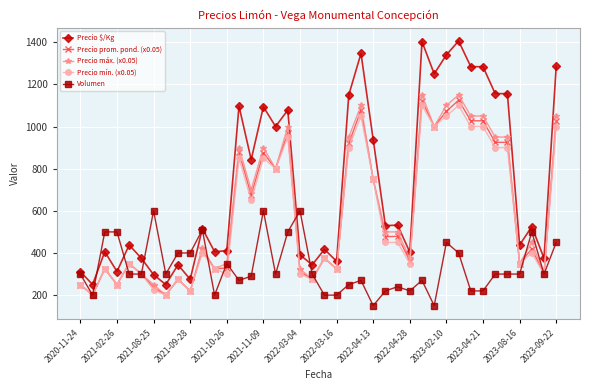

How many data points in Precio mín. (x0.05) are less than 400?

19